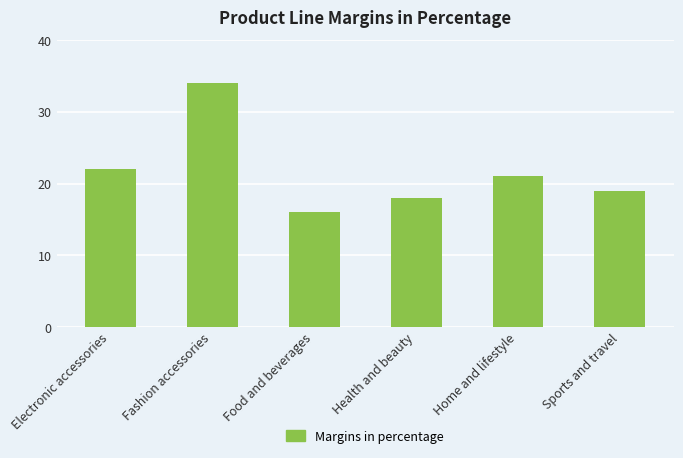

Where is the data nearest to the value 25?

Electronic accessories